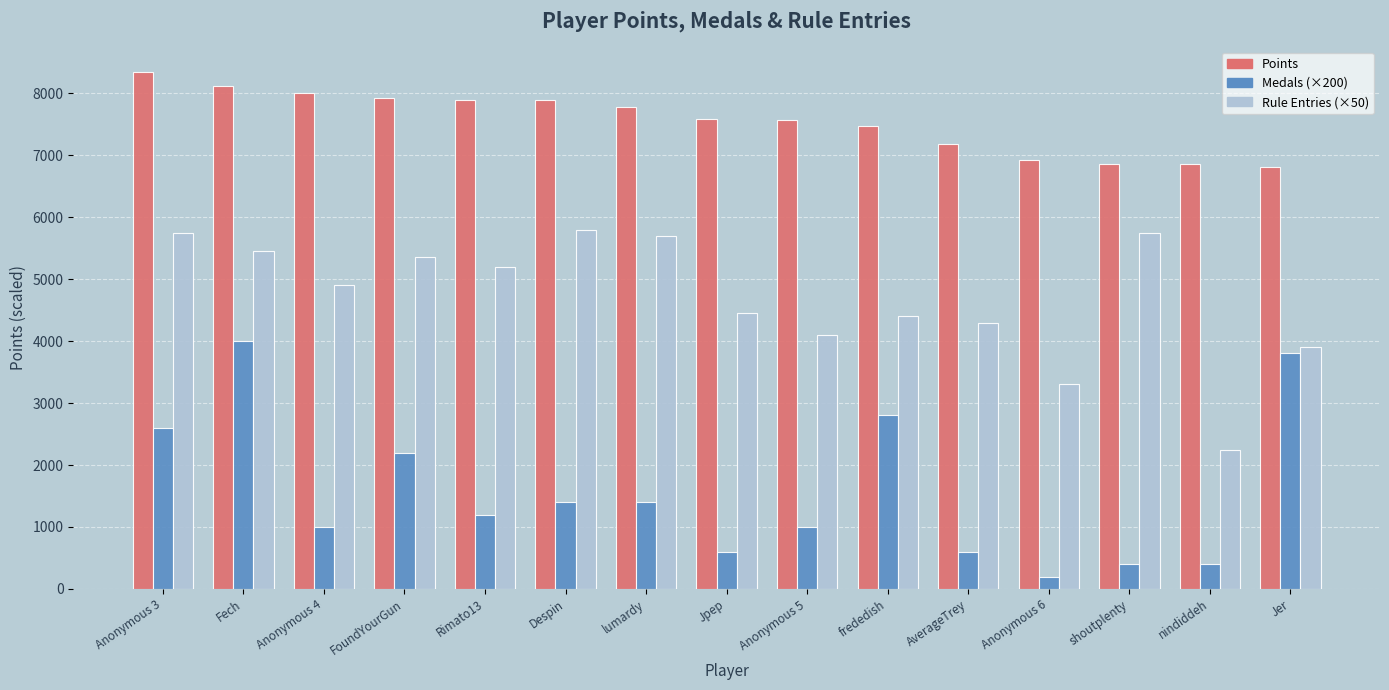

What are all the series names shown in the legend?

Points, Medals (×200), Rule Entries (×50)